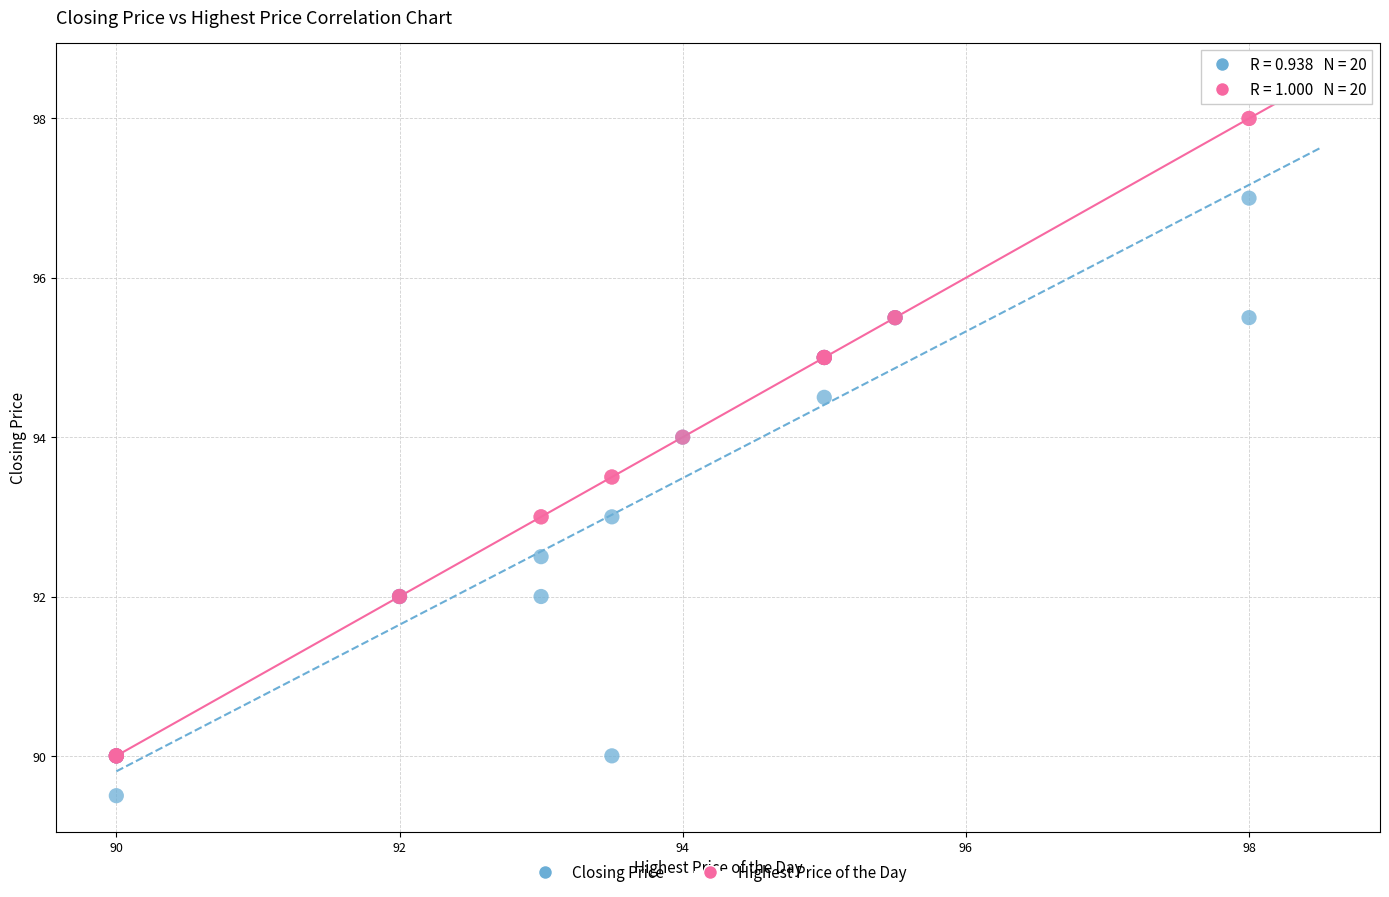

Which series contains the lowest Y value?

Closing Price